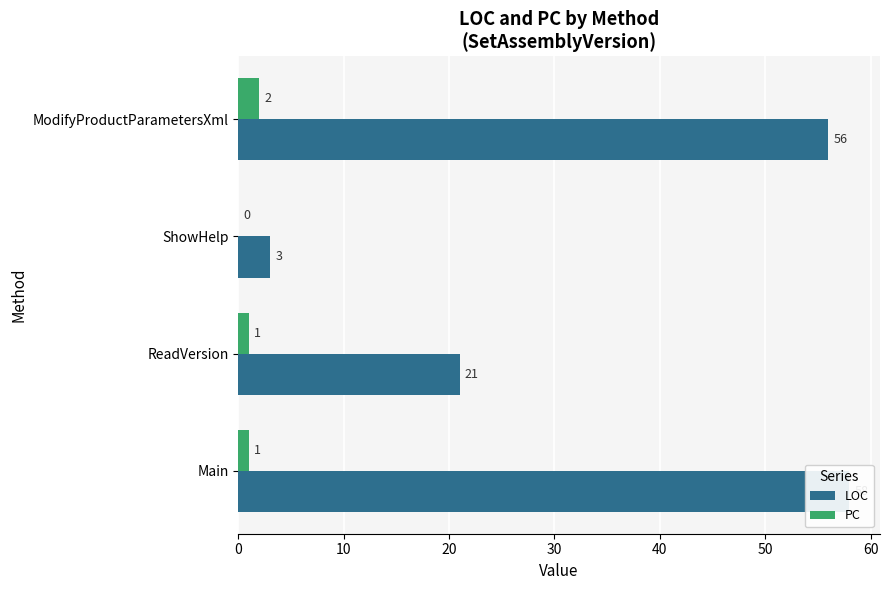

How many groups of bars are there?

4